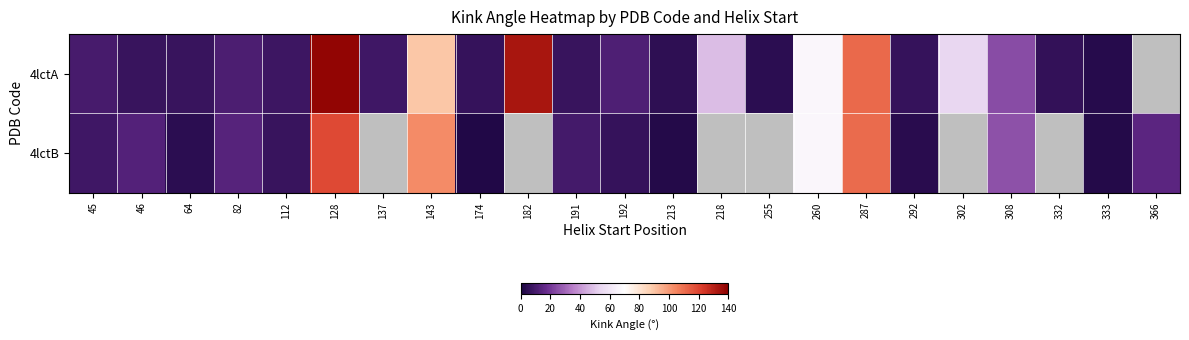

What is the difference between the maximum and minimum values in the 4lctB series?

117.0